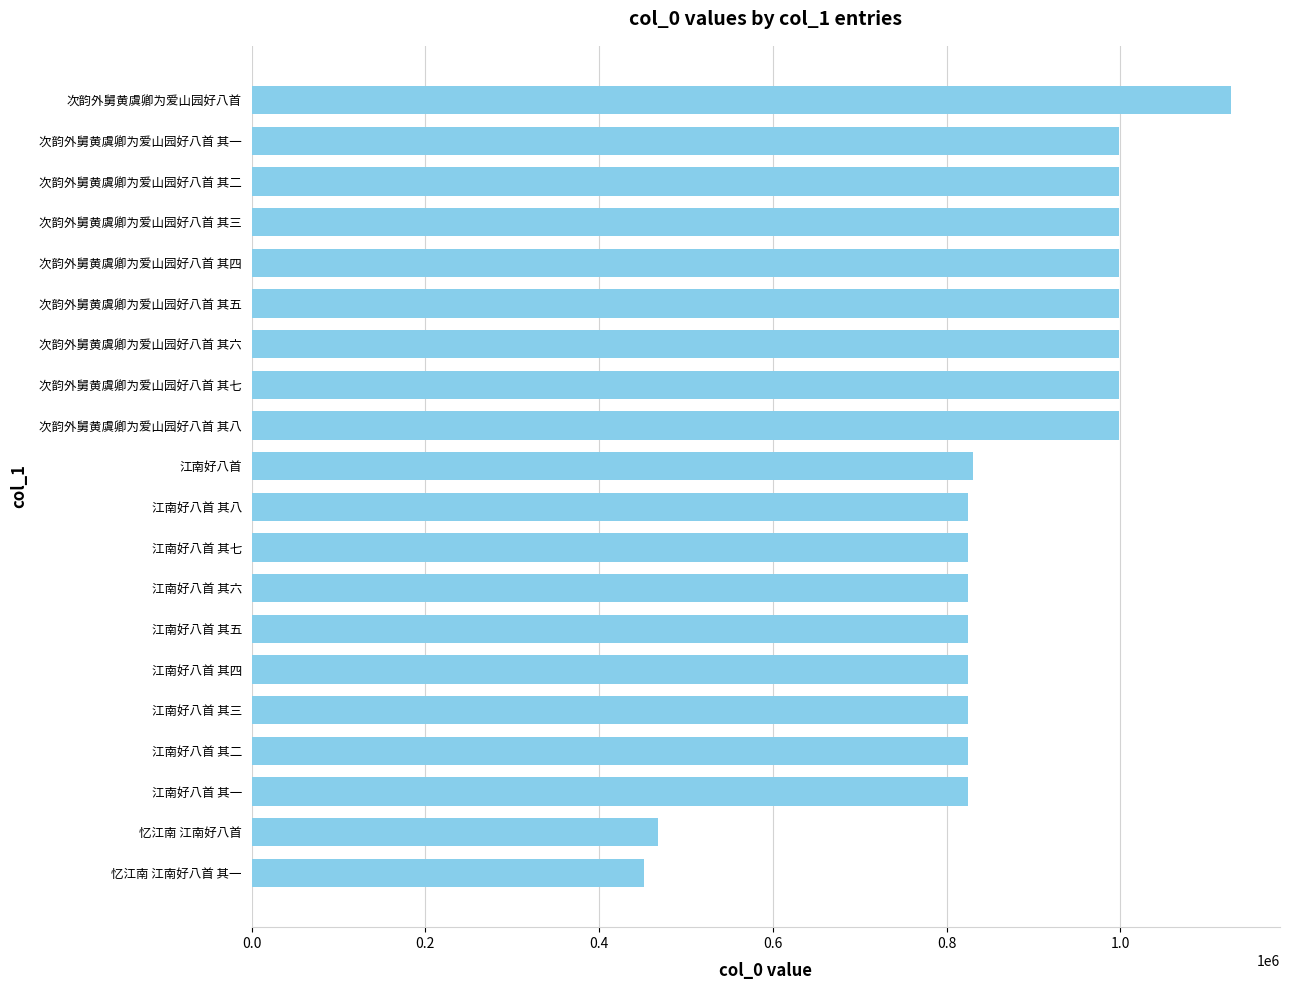

What is the sum of all values?

17466464